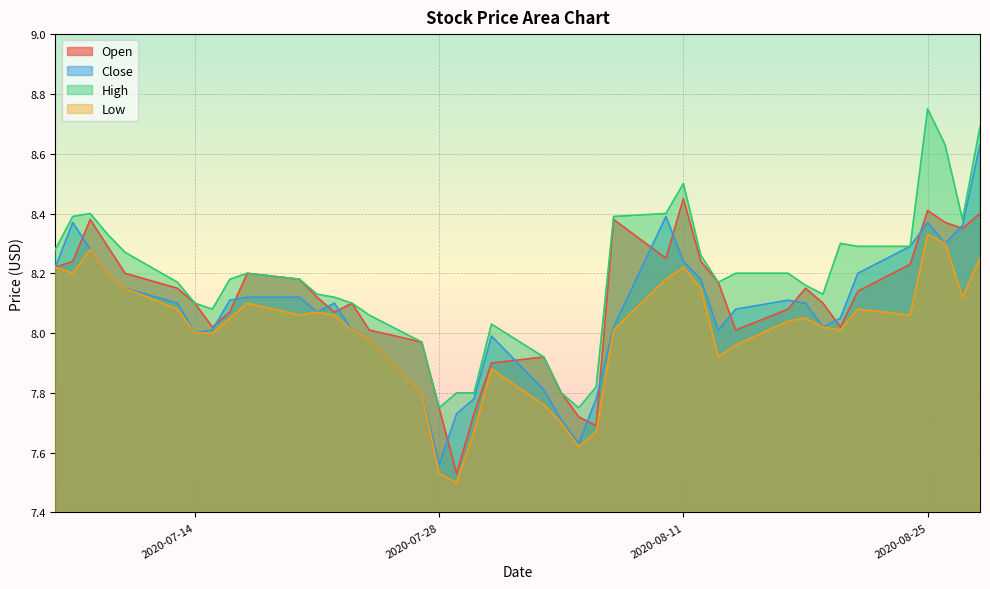

Where is Open nearest to the value 7?

2020-07-29